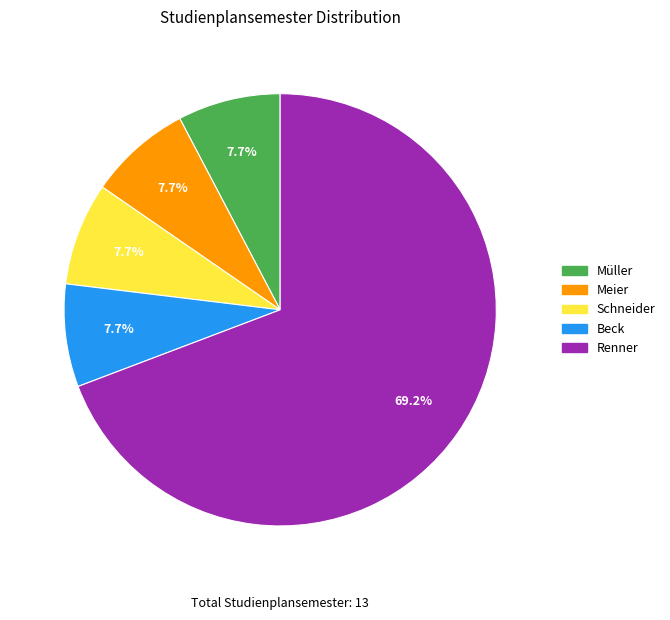

Is there any slice that represents more than half of the pie?

Yes